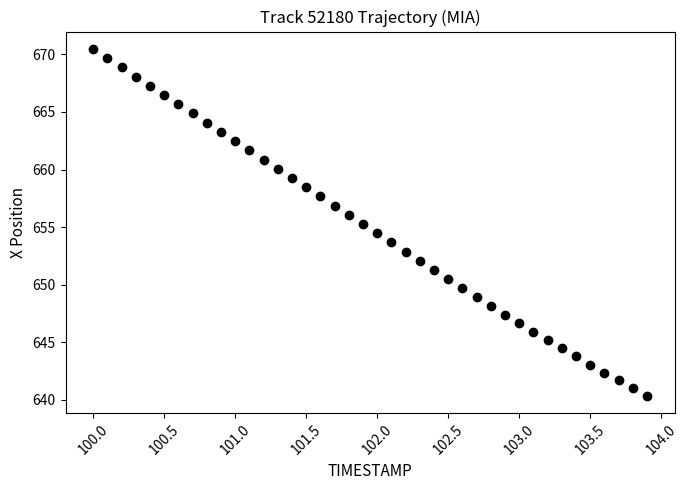

What is the range of Y values (max minus min)?

30.1